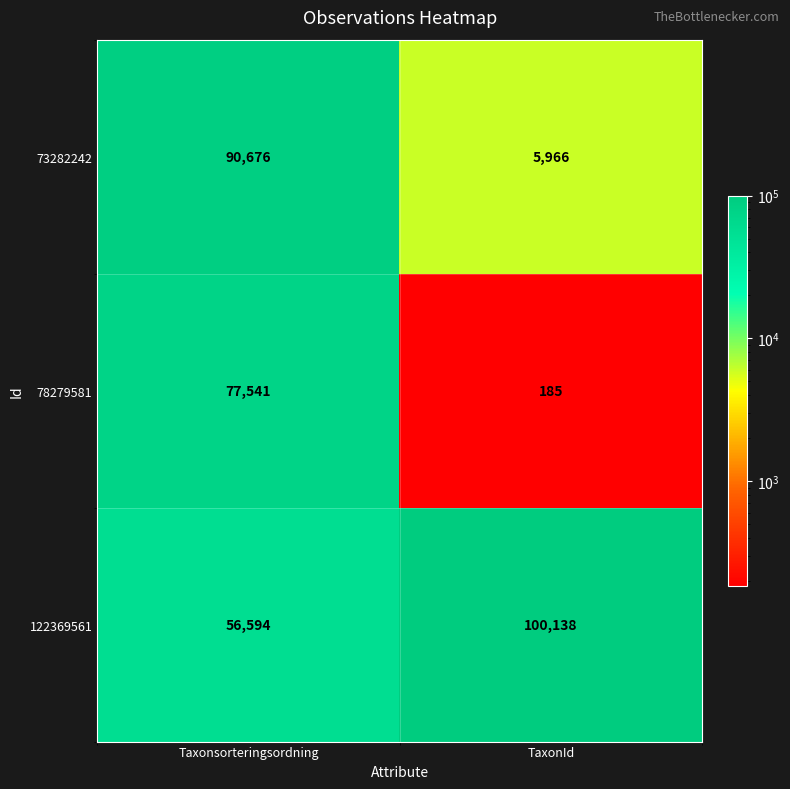

Which series changed the most between Taxonsorteringsordning and TaxonId?

73282242